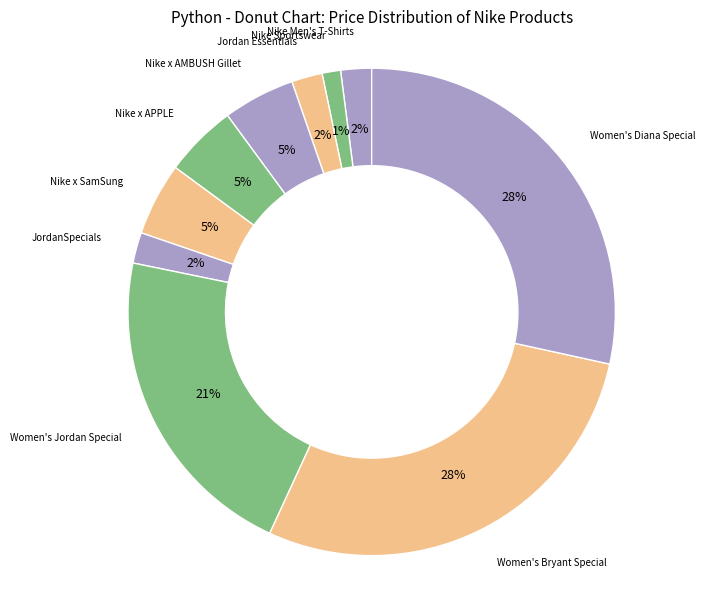

How many segments does this pie chart have?

10